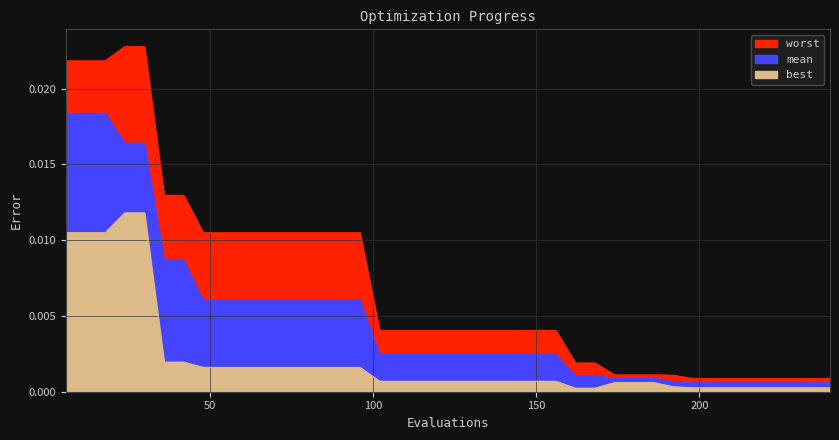

Rank the categories by worst value from lowest to highest.

198, 204, 210, 216, 222, 228, 234, 240, 192, 174, 180, 186, 162, 168, 102, 108, 114, 120, 126, 132, 138, 144, 150, 156, 48, 54, 60, 66, 72, 78, 84, 90, 96, 36, 42, 6, 12, 18, 24, 30